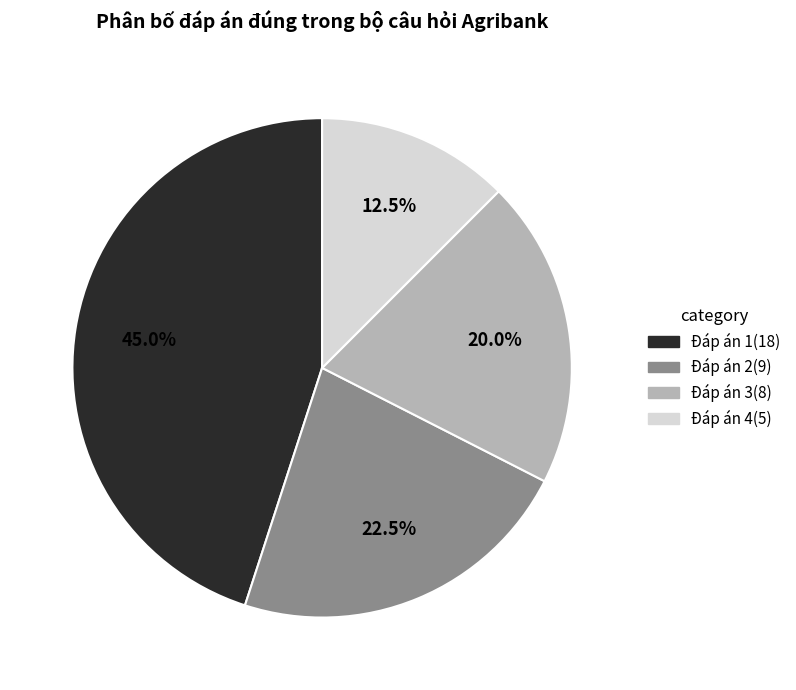

Which has a higher value, Đáp án 1 or Đáp án 2?

Đáp án 1